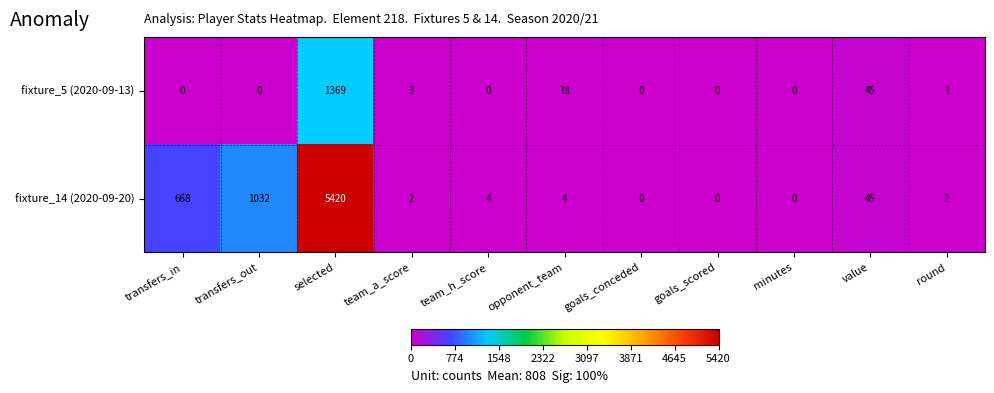

At which category is the sum across all series the highest?

selected